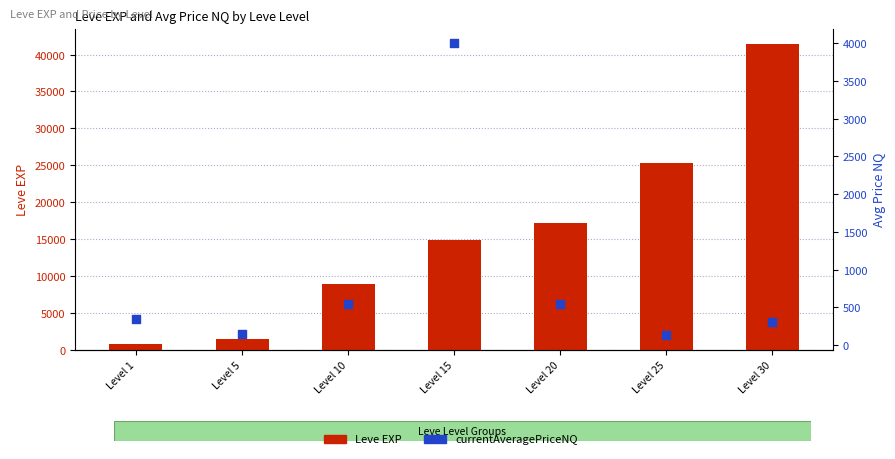

Which series has the widest spread of Y values?

Leve EXP